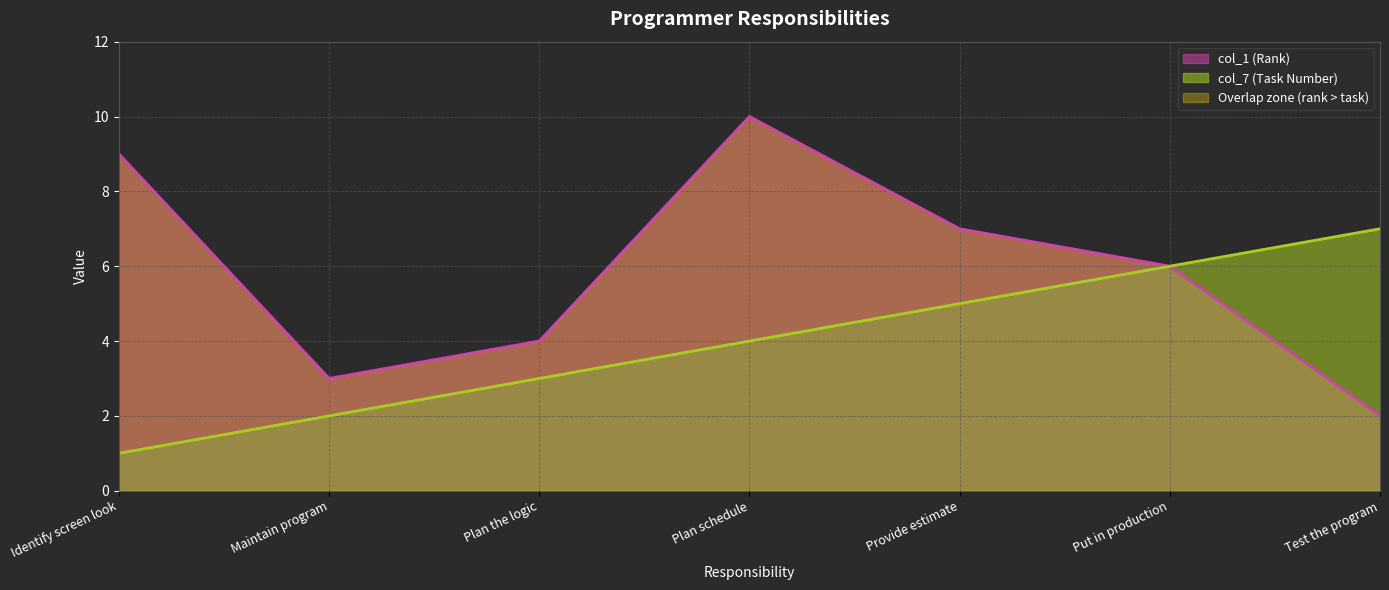

True or false: col_7 (Task Number) has a value of 6 at Plan schedule.

False